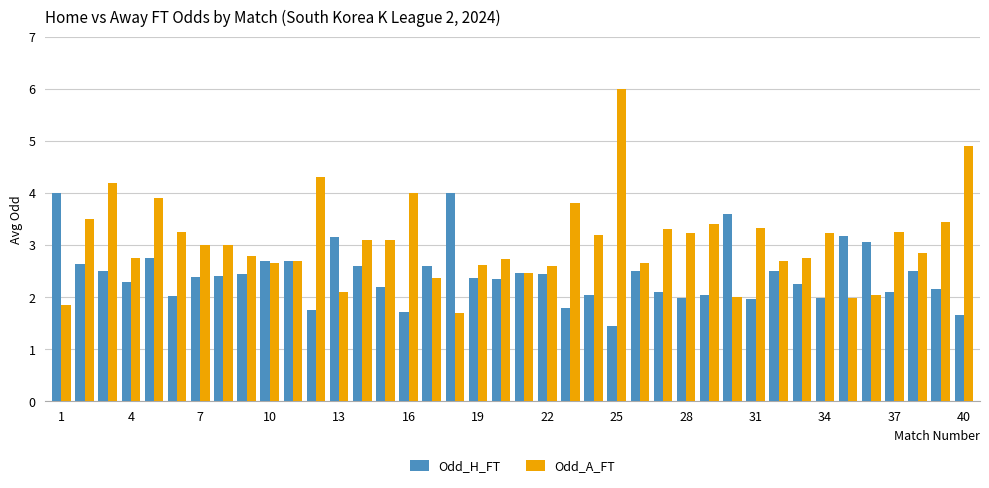

Does the chart contain stacked bars?

No